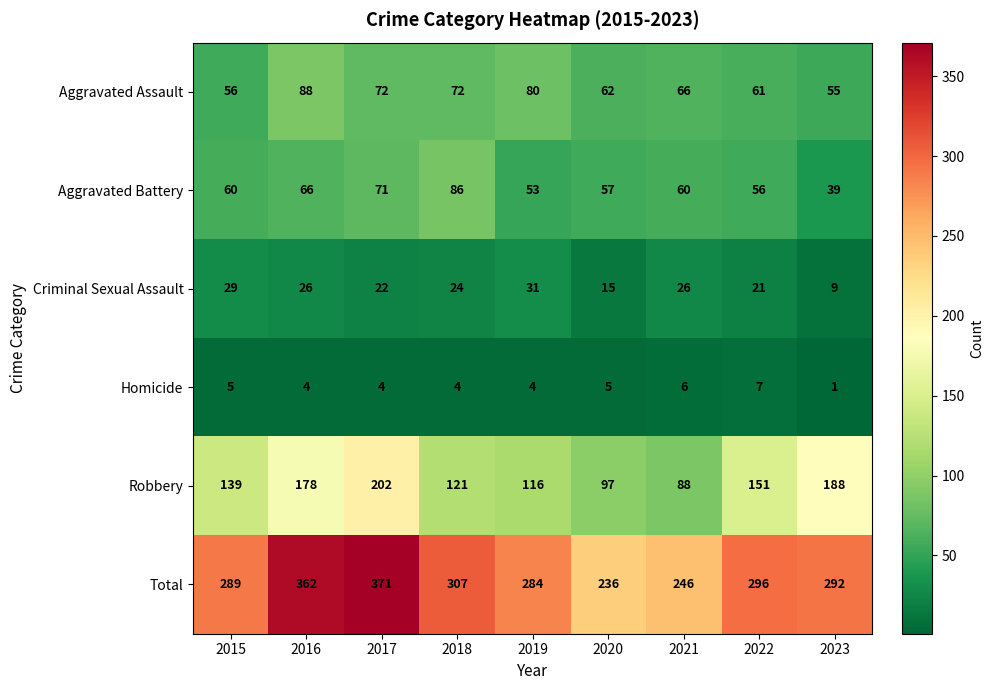

What is the sum of all Total values?

2683